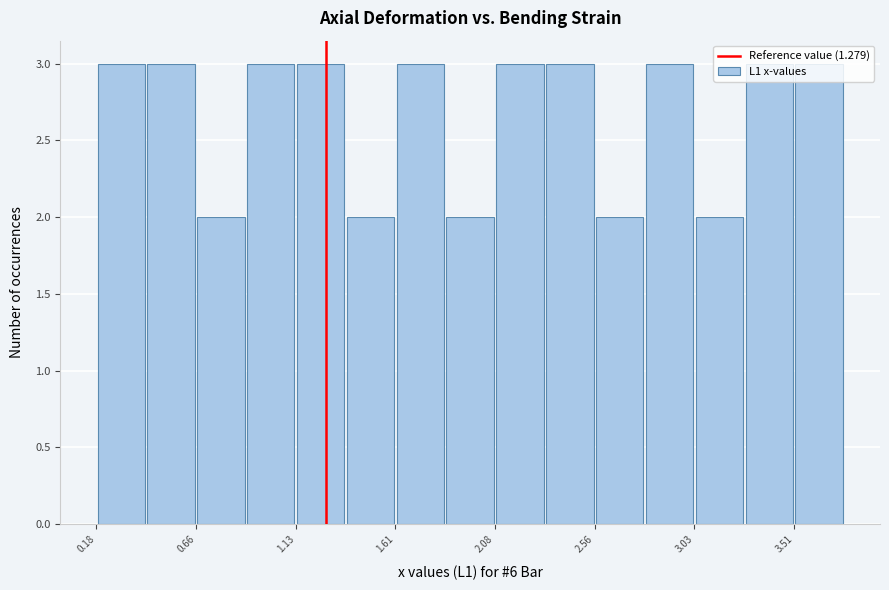

How tall is the bar that spans 0.90 to 1.15 on the x-axis? Neither the bar edges nor the heights are printed on the chart, so give them approximately, as read against the axes.

3